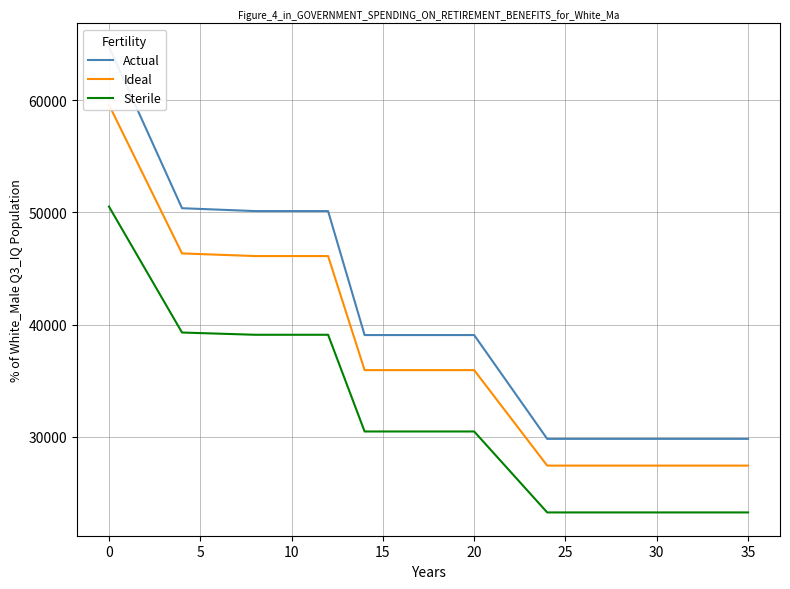

True or false: Sterile has more than 2 points higher than both neighbors.

False